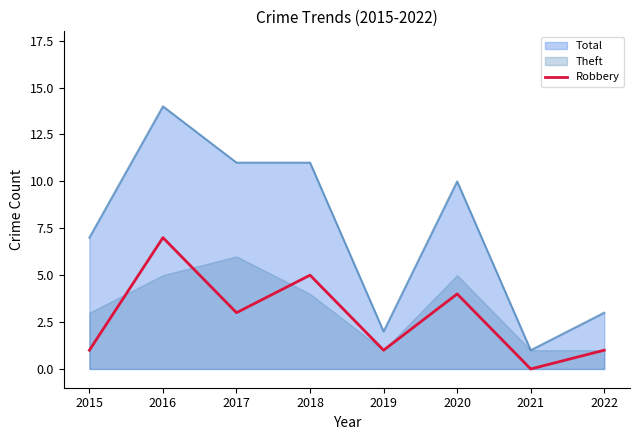

How many values are between 1 and 5?

6